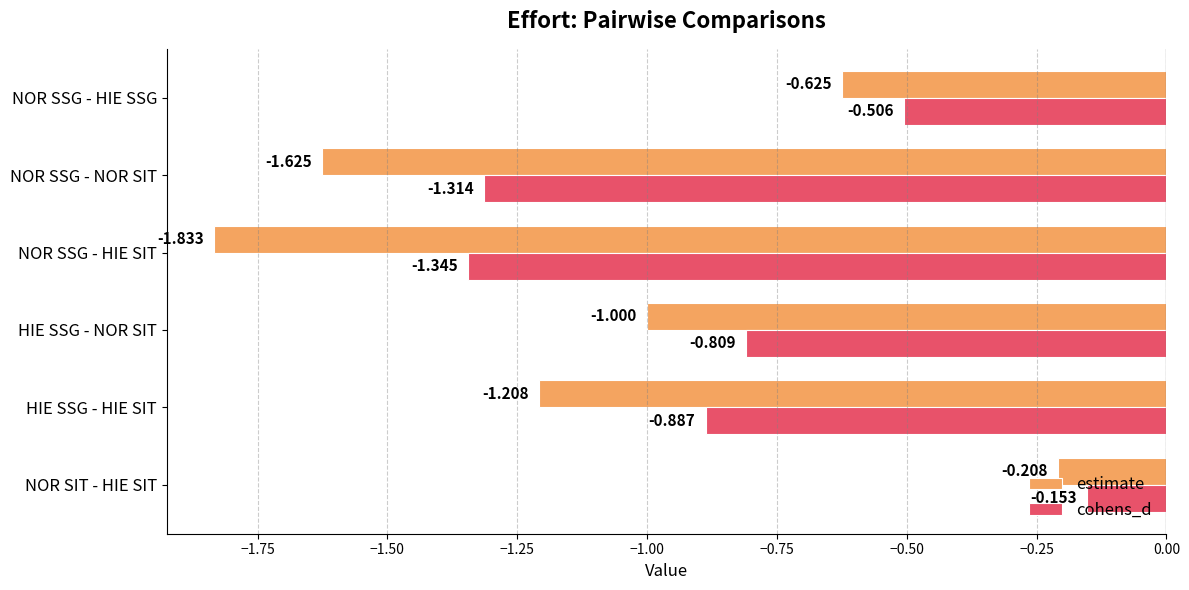

How many values in the estimate series exceed -1?

2